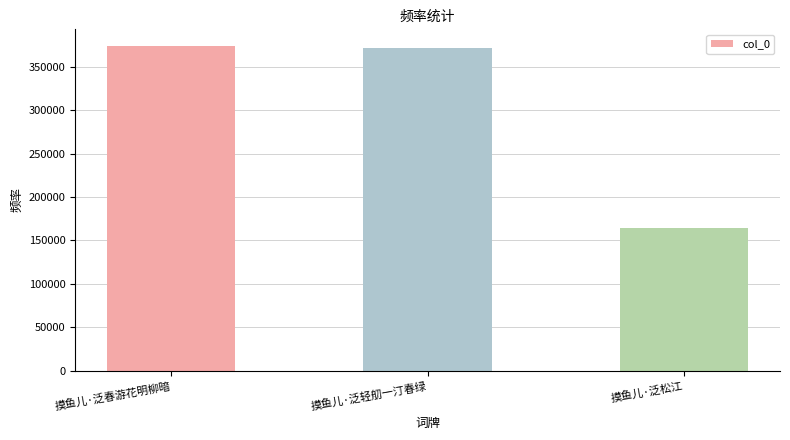

What is the greatest value displayed?

374575